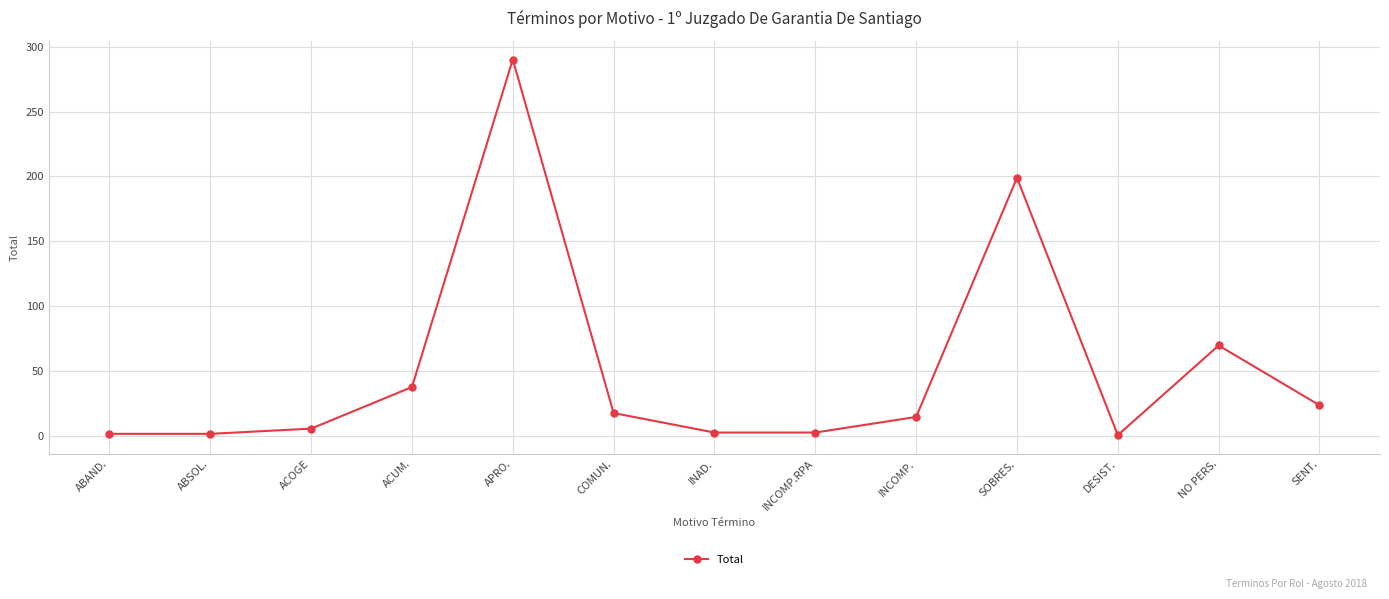

What is the change in value from APRO. to COMUN.?

-272